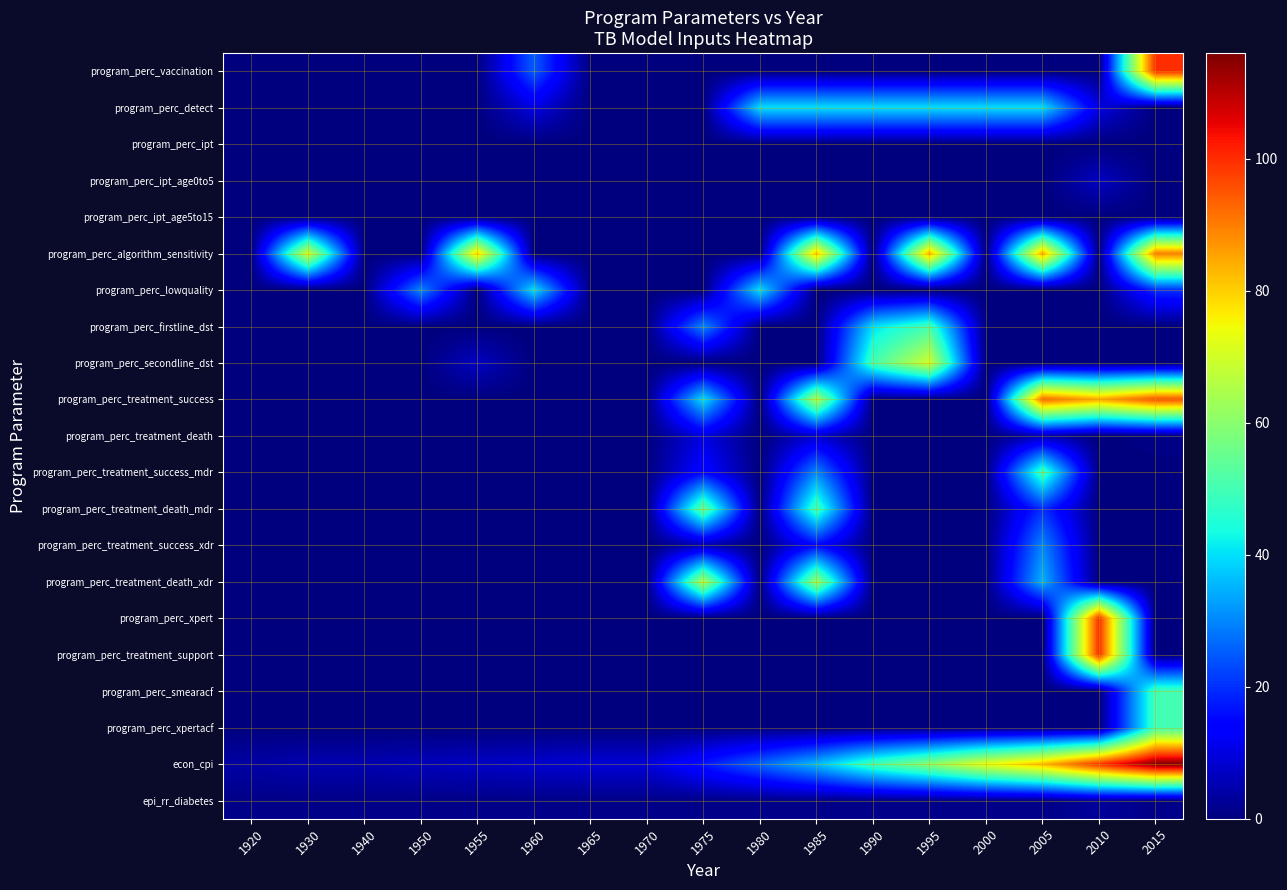

What is the total value across all series at 1960?

84